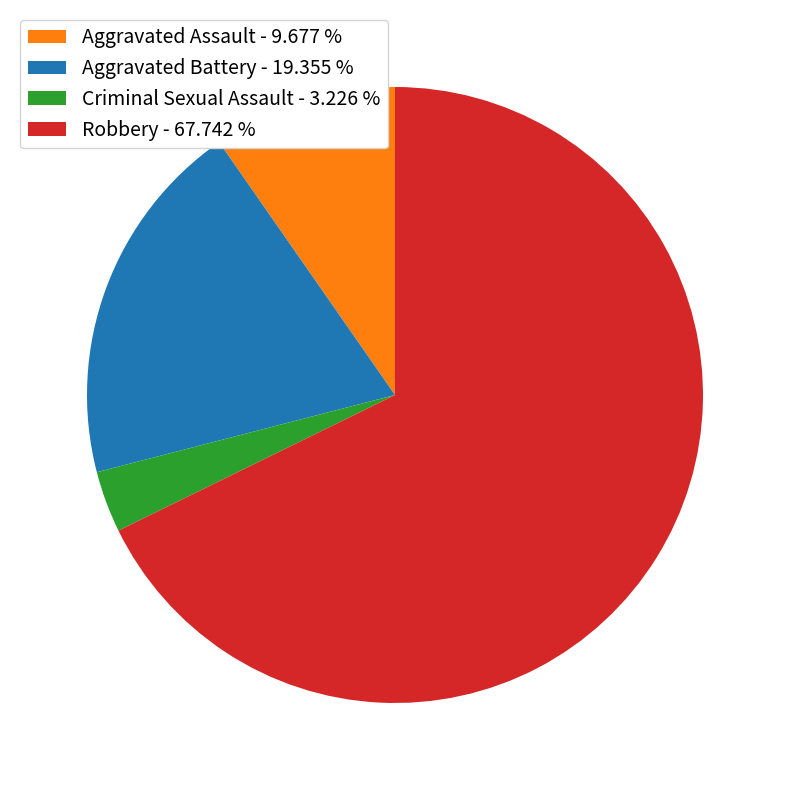

Which category accounts for the majority?

Robbery